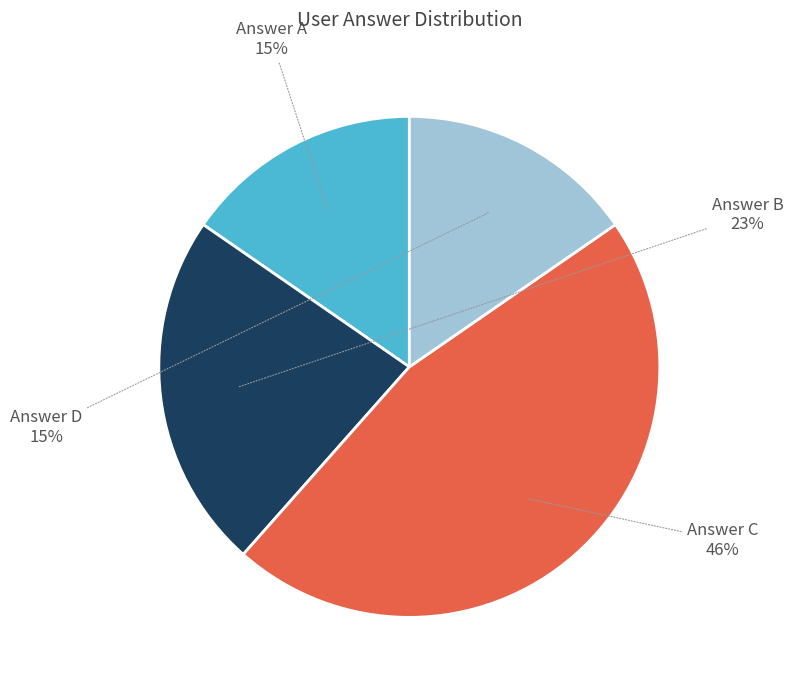

To the nearest percent, what is the difference between the largest and smallest slice percentages?

31%